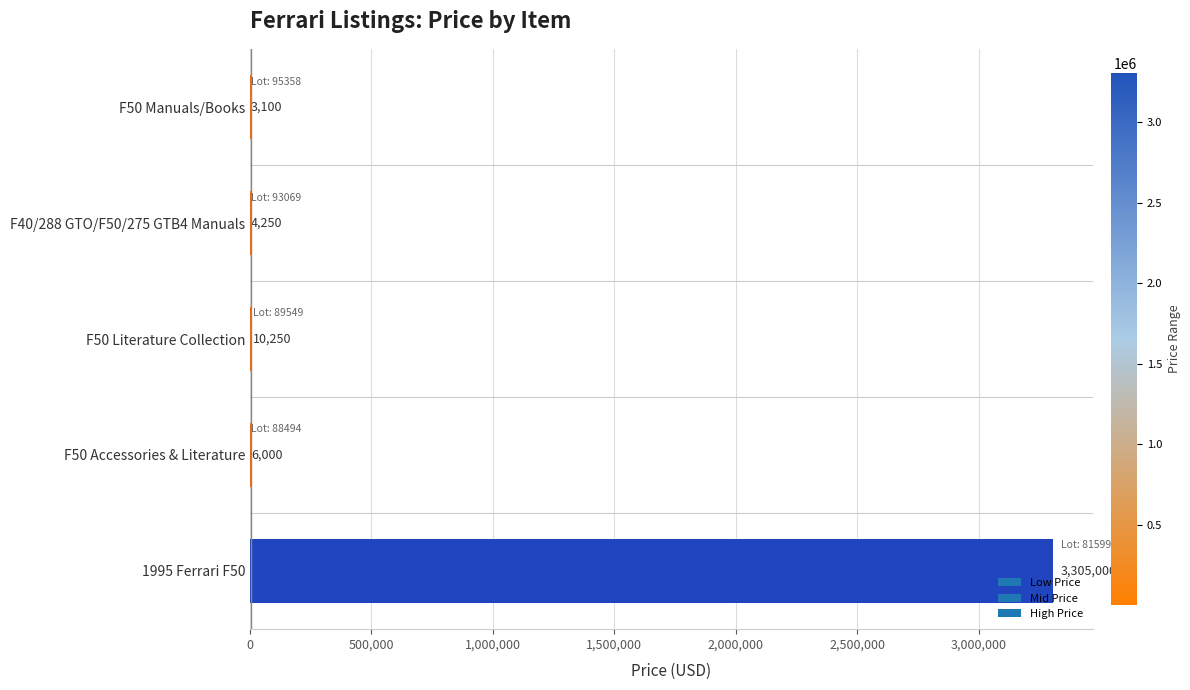

What is the change in value from F40/288 GTO/F50/275 GTB4 Manuals to 1995 Ferrari F50?

+3300750